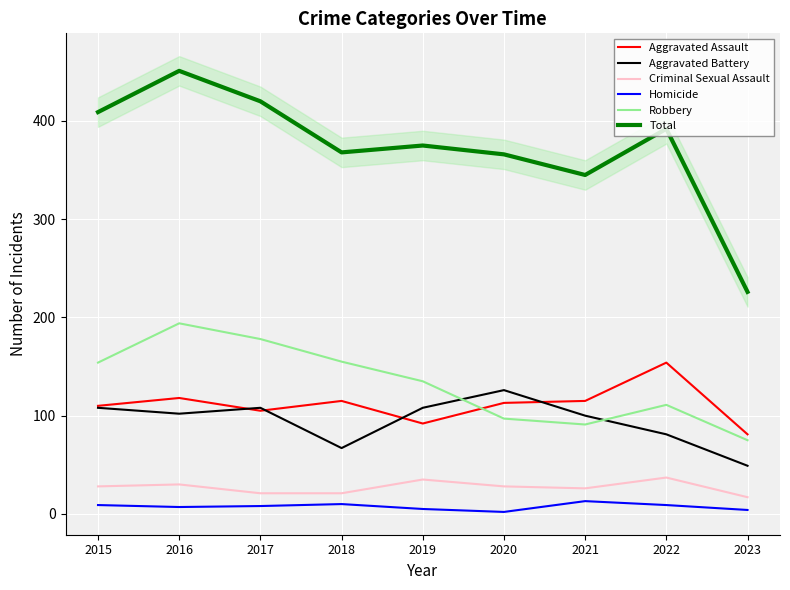

Reading left to right, transcribe all the data shown in this chart.

Aggravated Assault: 2015=110	2016=118	2017=105	2018=115	2019=92	2020=113	2021=115	2022=154	2023=81
Aggravated Battery: 2015=108	2016=102	2017=108	2018=67	2019=108	2020=126	2021=100	2022=81	2023=49
Criminal Sexual Assault: 2015=28	2016=30	2017=21	2018=21	2019=35	2020=28	2021=26	2022=37	2023=17
Homicide: 2015=9	2016=7	2017=8	2018=10	2019=5	2020=2	2021=13	2022=9	2023=4
Robbery: 2015=154	2016=194	2017=178	2018=155	2019=135	2020=97	2021=91	2022=111	2023=75
Total: 2015=409	2016=451	2017=420	2018=368	2019=375	2020=366	2021=345	2022=392	2023=226